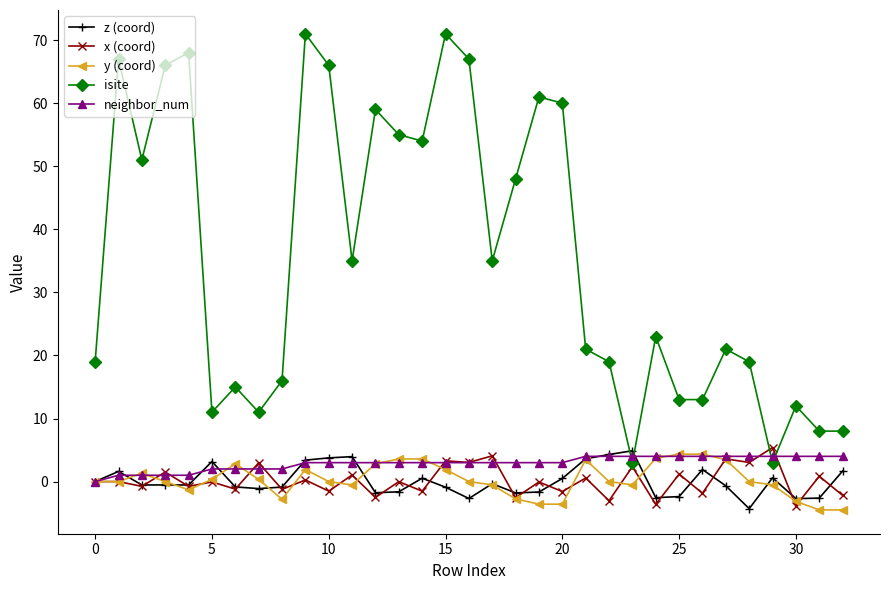

What is the lowest value of the z (coord) series?

-4.3